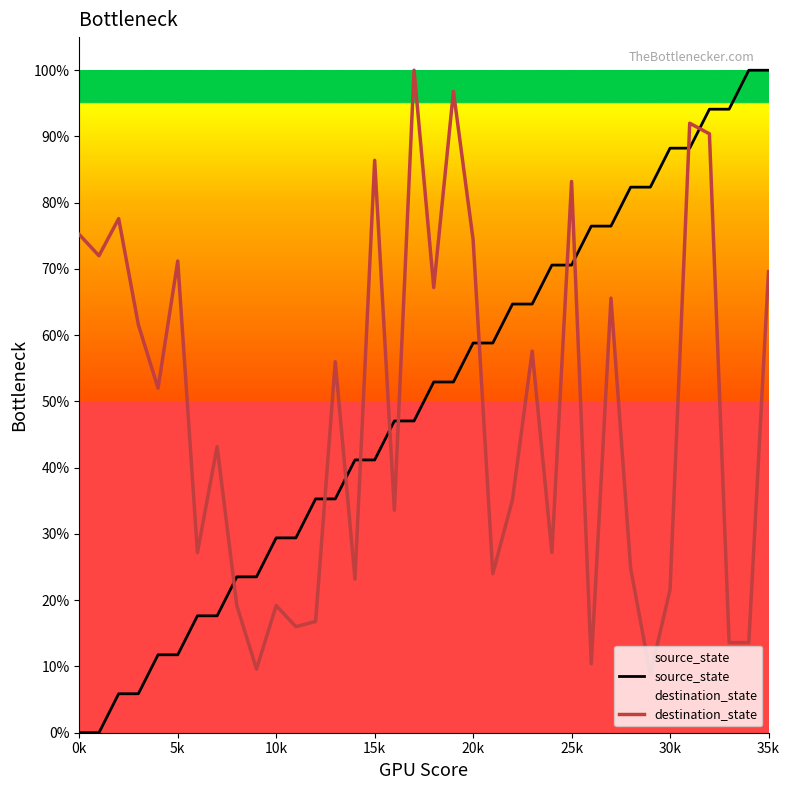

The value of source_state at 35k is 11.1. True or false?

False